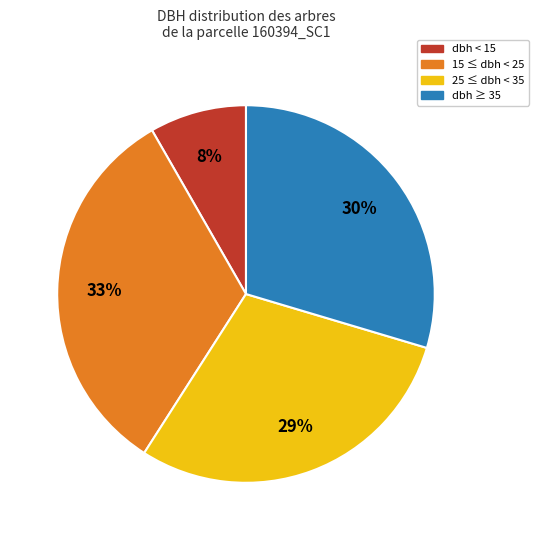

The dbh ≥ 35 slice represents 30% of the pie. True or false?

True